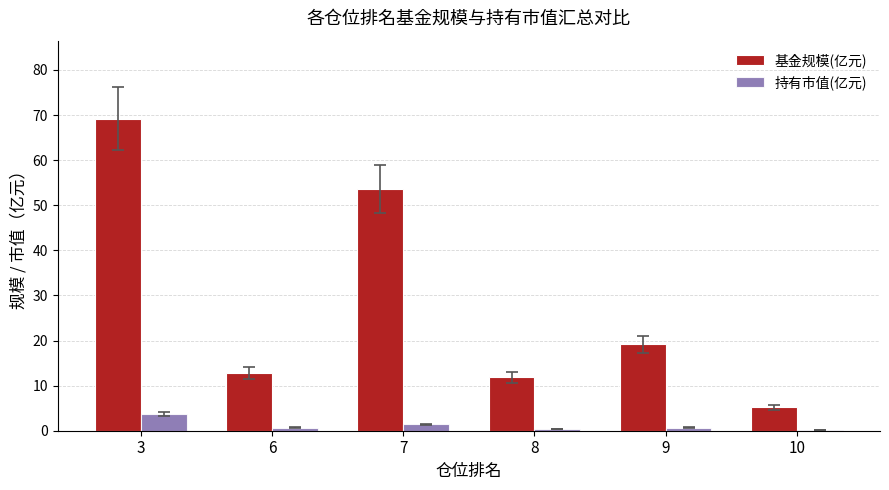

True or false: 持有市值(亿元) has a value of 0.7 at 6.

True